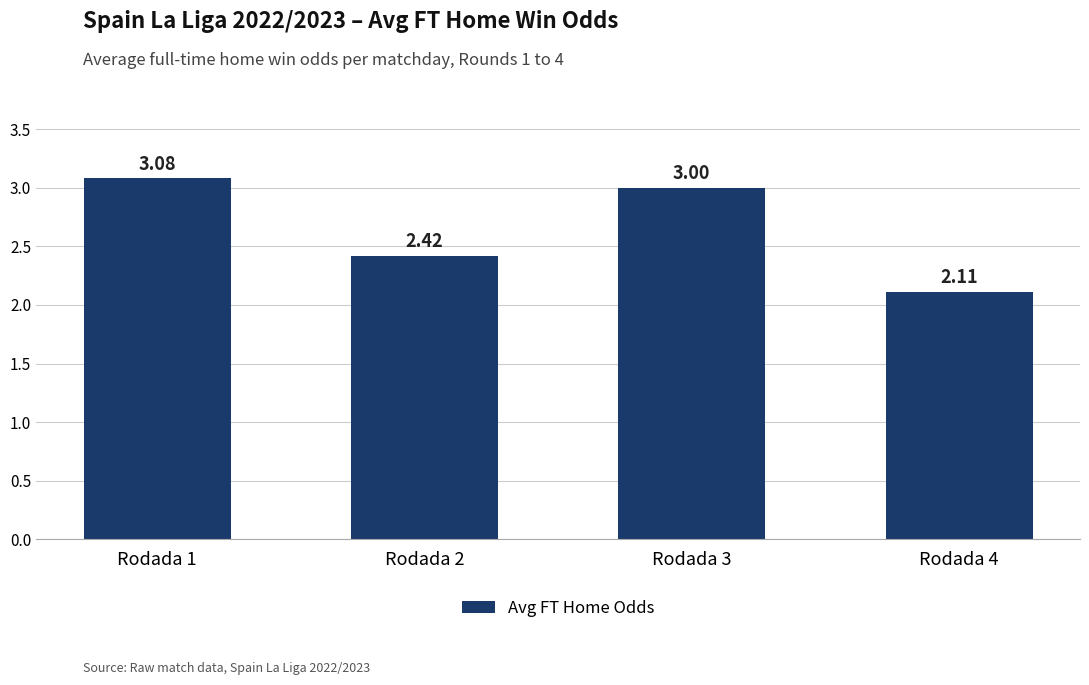

How many data points does each series have?

4